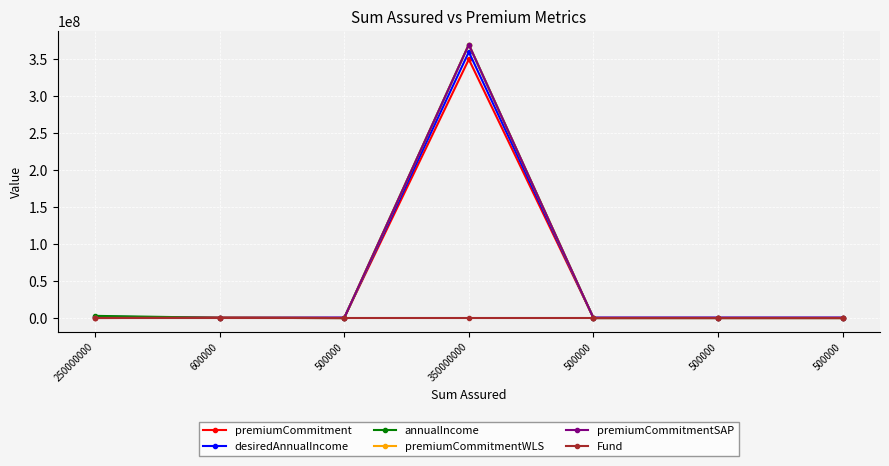

Reading left to right, what are all the values shown in this chart?

premiumCommitment: 1000000	600000	500000	350000000	500000	500000	500000
desiredAnnualIncome: 2000000	300000	600000	360000000	600000	600000	600000
annualIncome: 3000000	400000	700	370000000	700	700	700
premiumCommitmentWLS: 100000	400000	700	370000000	700	700	700
premiumCommitmentSAP: 100000	400000	700	370000000	700	700	700
Fund: 10	0	10	10	10	10	50